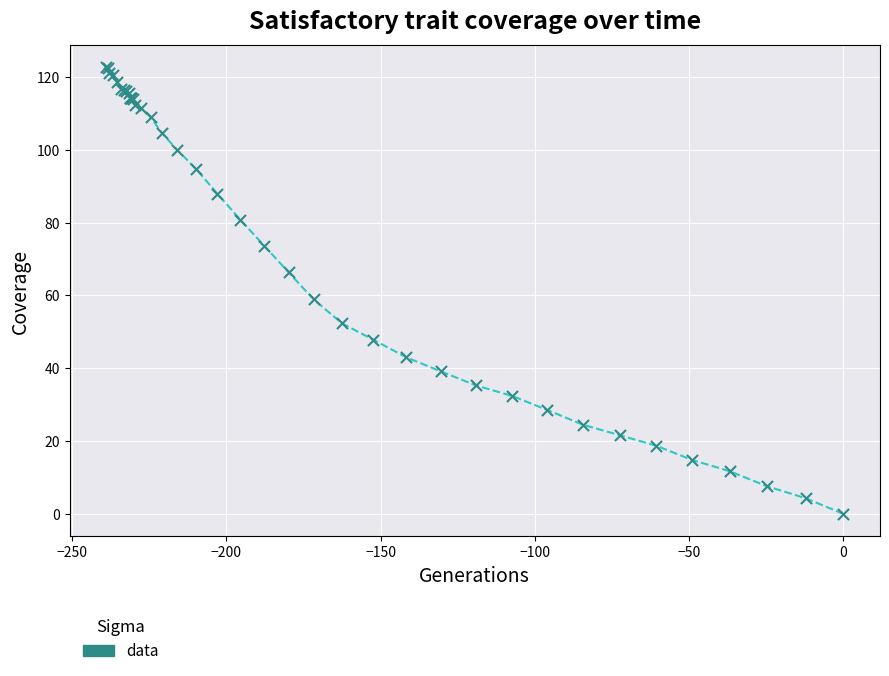

What Y value in the scatter plot is closest to 61?

58.9